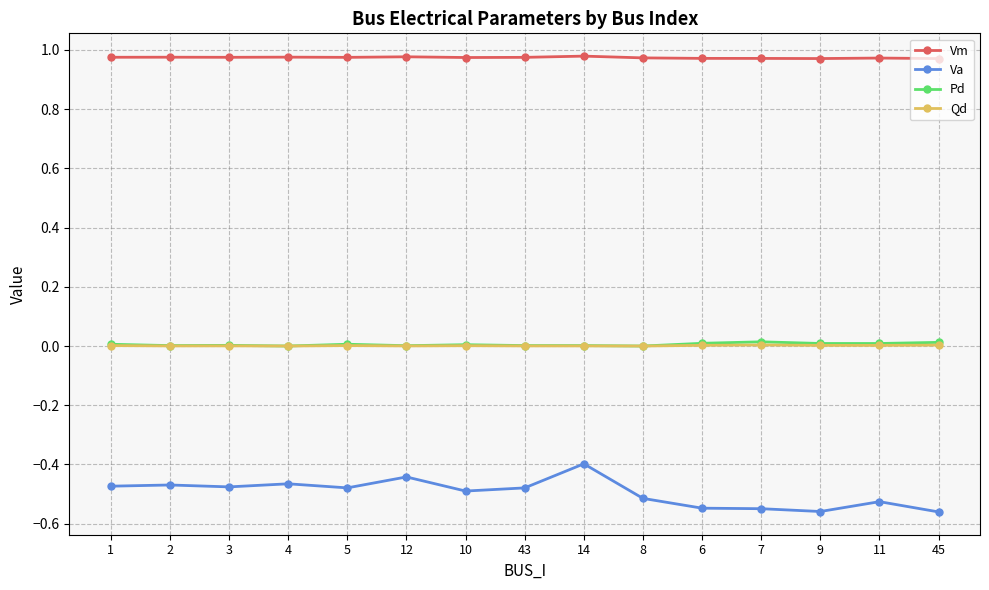

What is the difference between the highest and lowest values at 4?

1.4